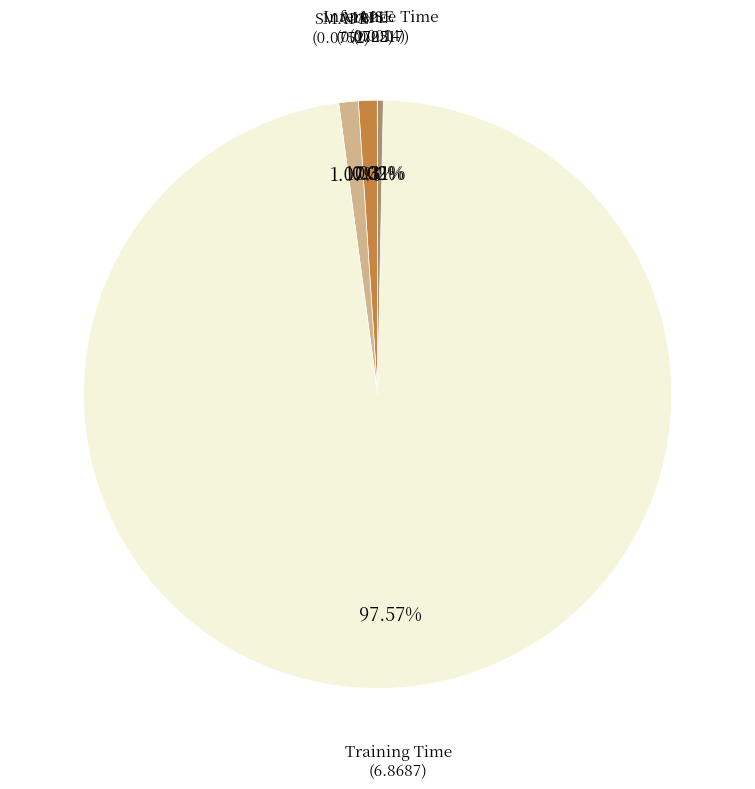

To the nearest percent, what is the average slice percentage?

20%